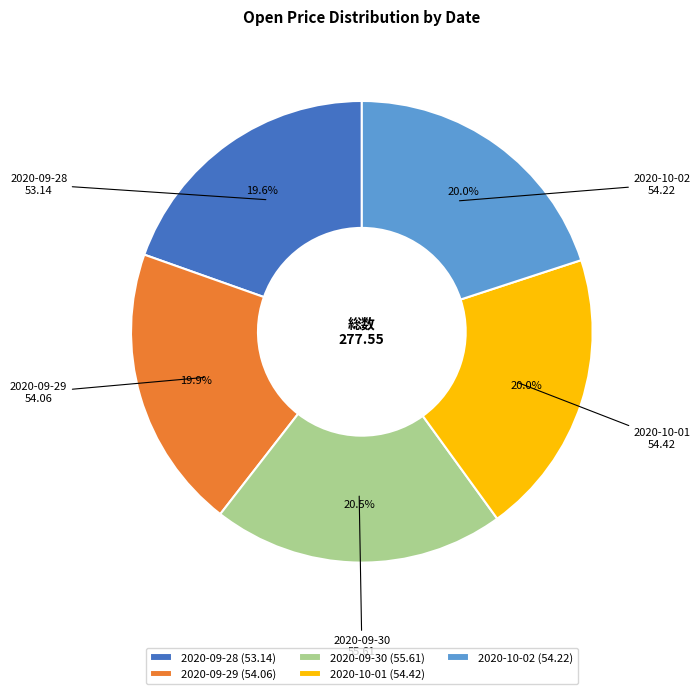

Does 2020-09-30 account for over 50% of the chart?

No